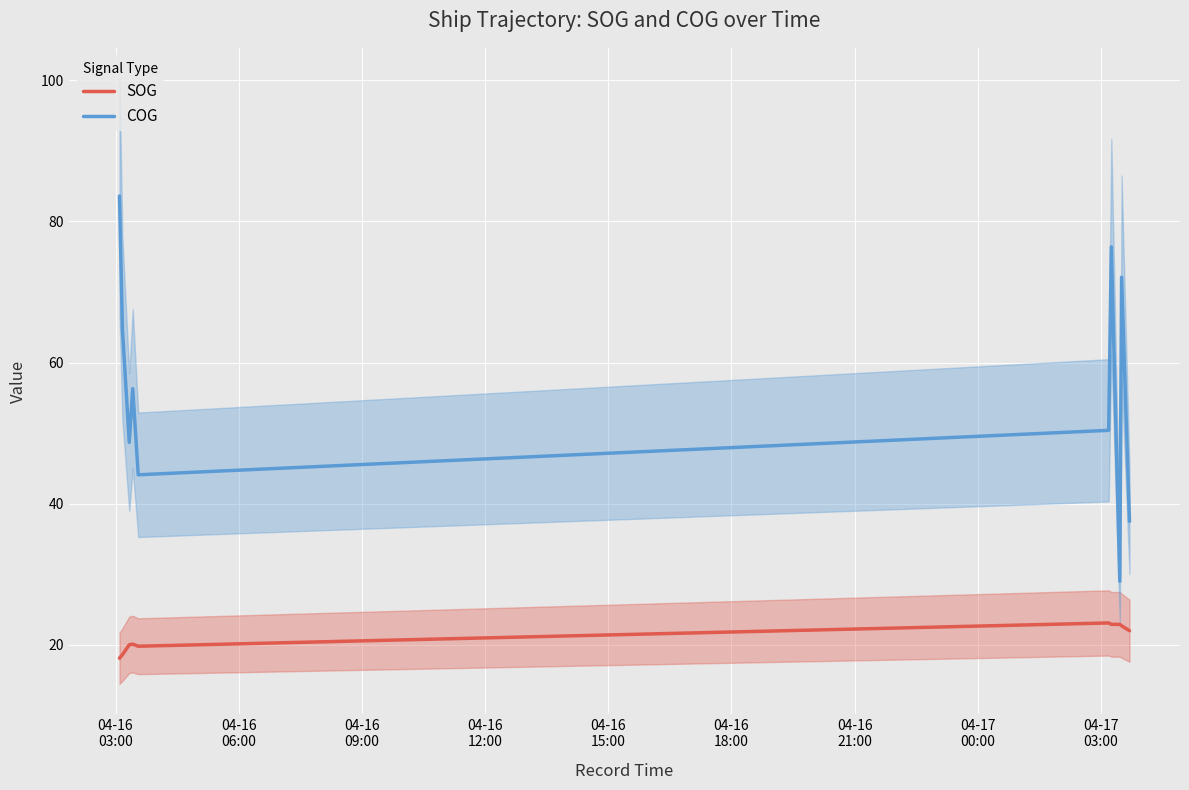

Reading left to right, transcribe all the data shown in this chart.

SOG: 18.1	18.6	20.0	20.1	19.8	23.1	22.9	22.9	22.7	22.0
COG: 83.6	64.8	48.7	56.3	44.1	50.4	76.4	29.0	72.1	37.5